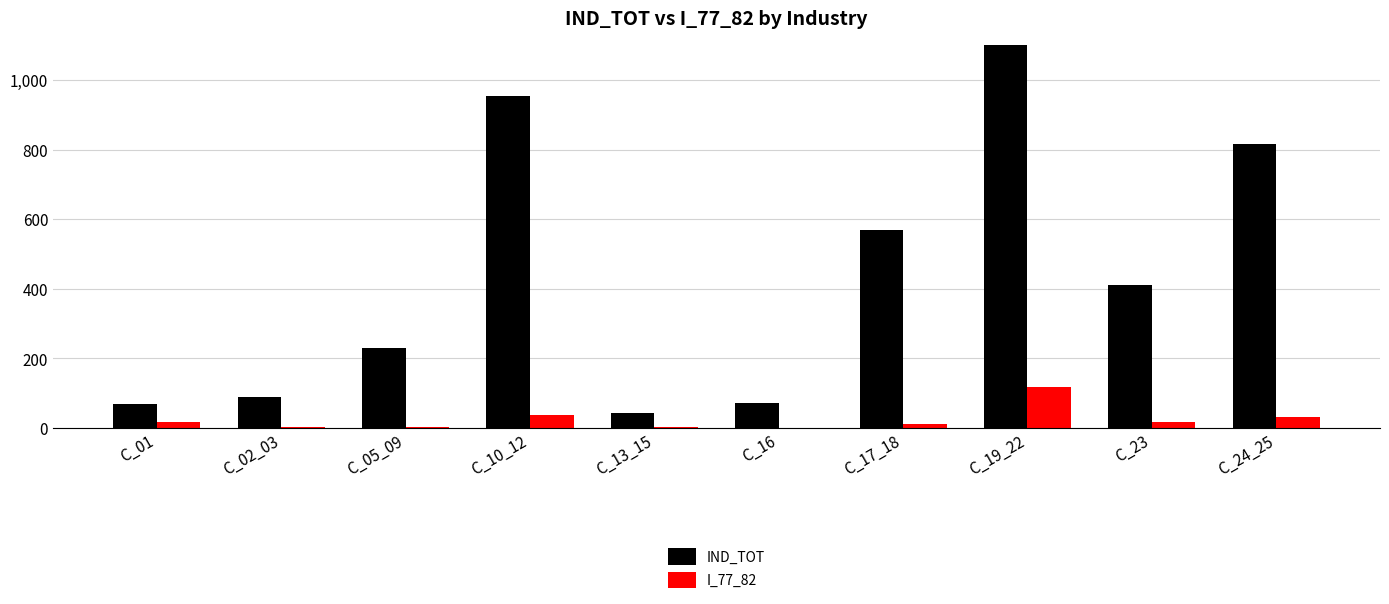

Rank the series at C_23 from highest to lowest value.

IND_TOT, I_77_82